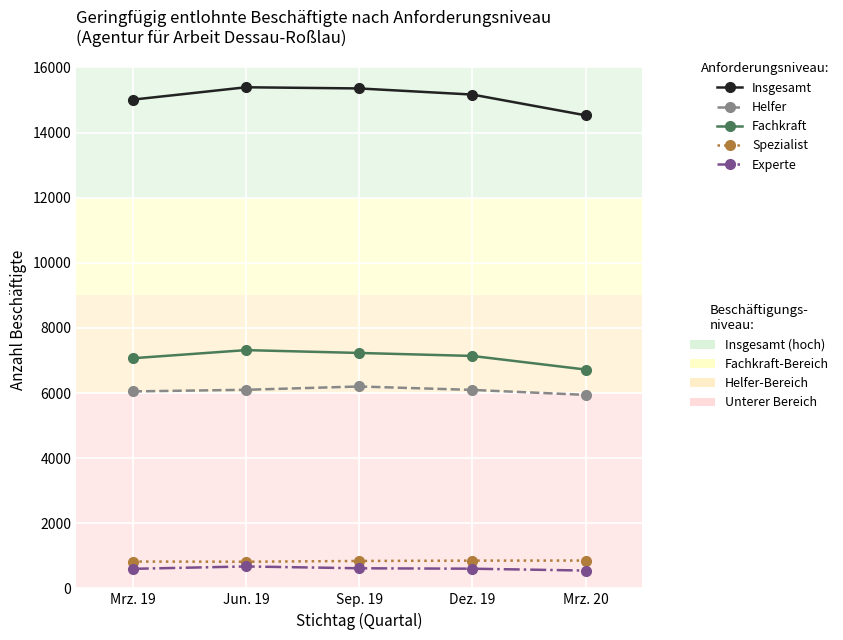

Does the chart display data point markers on the line(s)?

Yes